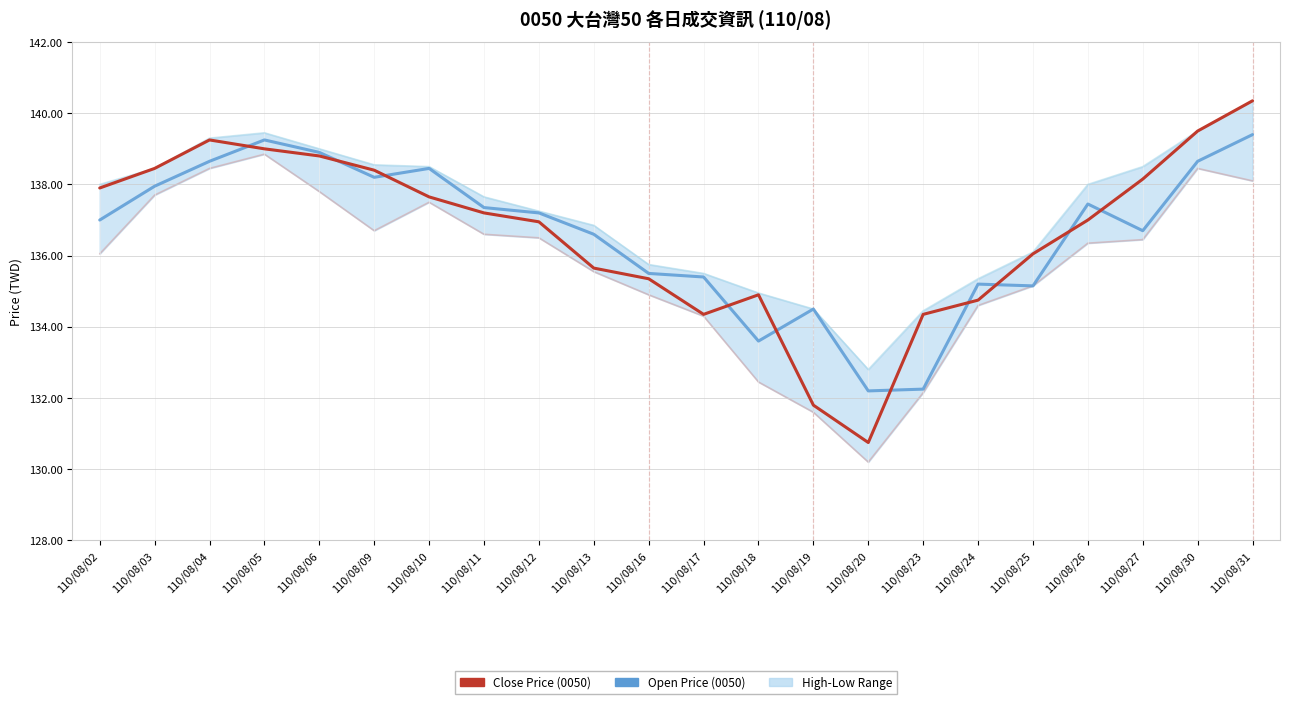

Reading left to right, list all the values displayed in this chart.

Close: 137.9	138.4	139.2	139.0	138.8	138.4	137.7	137.2	136.9	135.7	135.3	134.3	134.9	131.8	130.8	134.3	134.8	136.1	137.0	138.2	139.5	140.3
Open: 137.0	137.9	138.7	139.2	138.9	138.2	138.4	137.3	137.2	136.6	135.5	135.4	133.6	134.5	132.2	132.2	135.2	135.2	137.4	136.7	138.7	139.4
High: 138.0	138.4	139.3	139.4	139.0	138.6	138.5	137.7	137.2	136.8	135.8	135.5	134.9	134.5	132.8	134.4	135.3	136.1	138.0	138.5	139.5	140.3
Low: 136.1	137.7	138.4	138.8	137.8	136.7	137.5	136.6	136.5	135.6	134.9	134.3	132.4	131.6	130.2	132.2	134.6	135.2	136.3	136.4	138.4	138.1